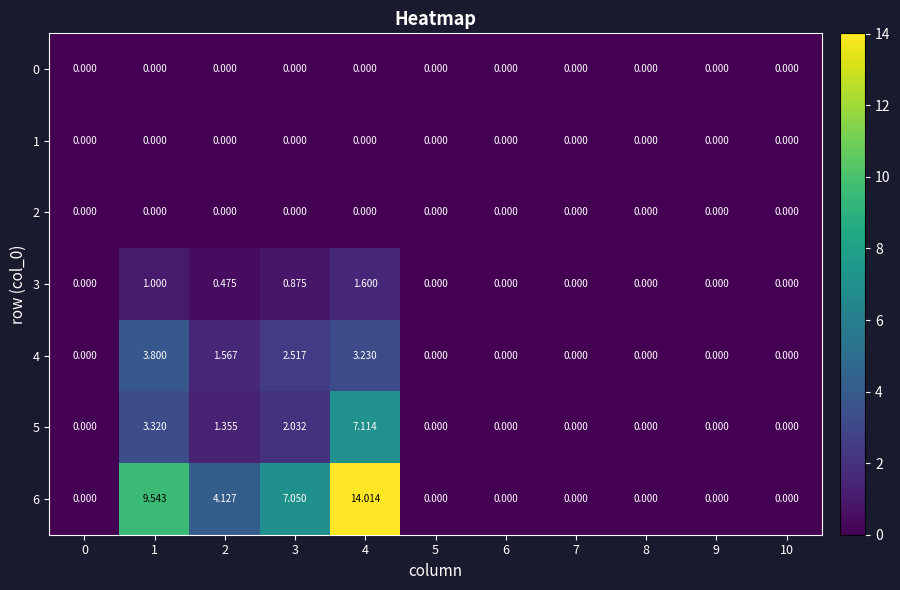

Is the value of 0 at 9 greater than the value of 5 at 2?

No